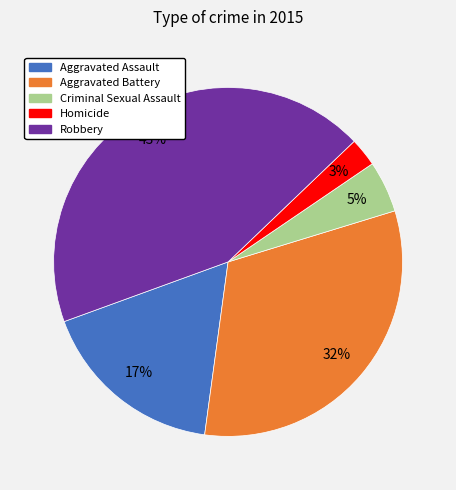

To the nearest percent, what is the average slice percentage?

20%